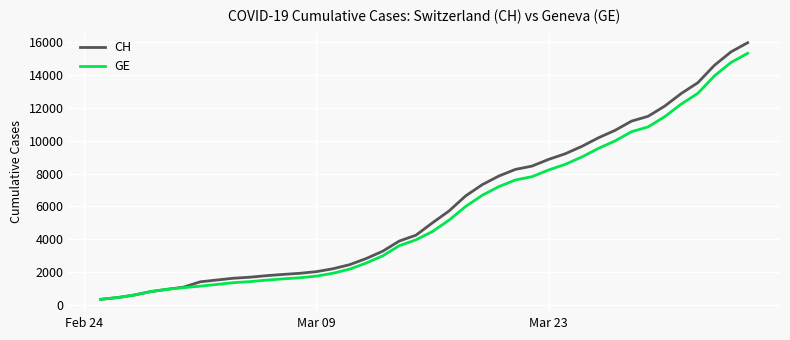

What are all the series names shown in the legend?

CH, GE